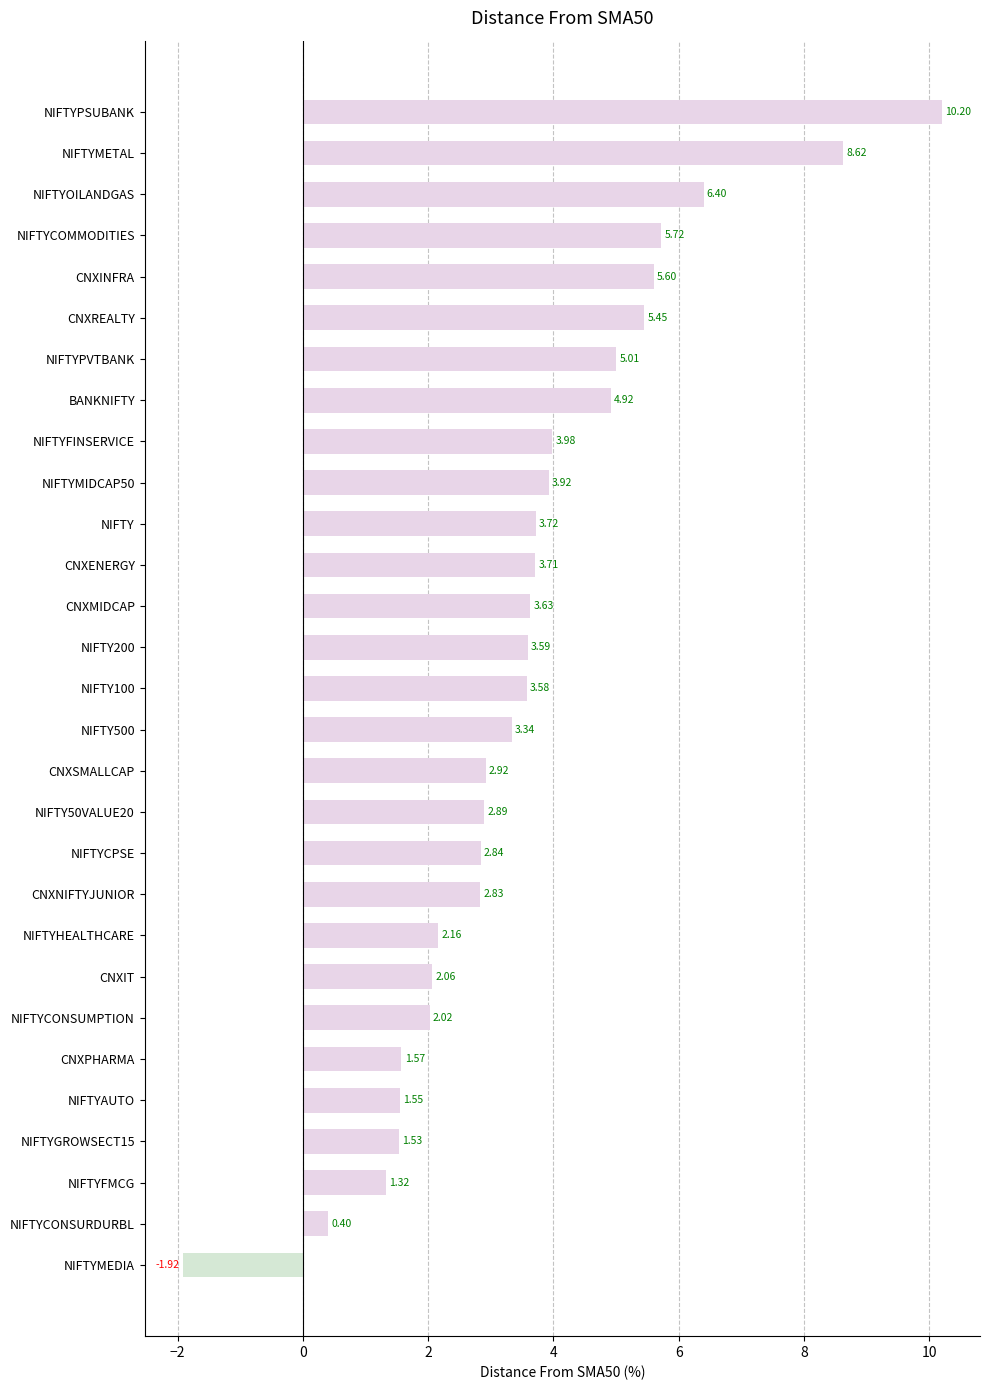

Where is the data nearest to the value 4?

NIFTYFINSERVICE